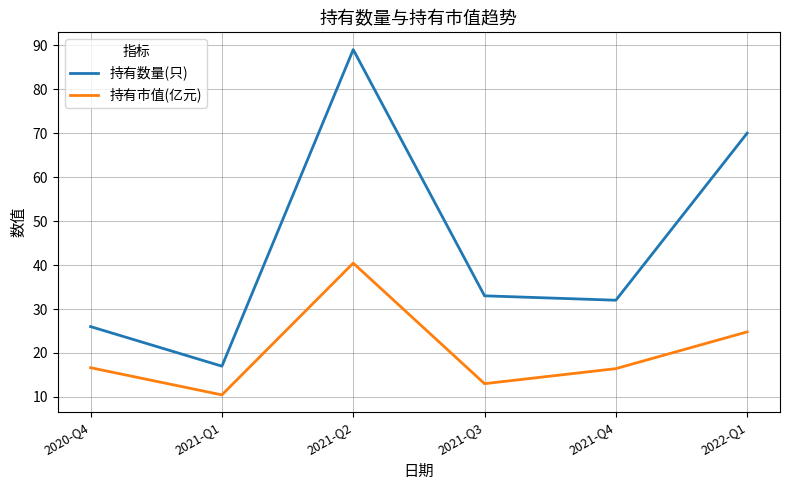

List the series in order of their overall mean, lowest first.

持有市值(亿元), 持有数量(只)